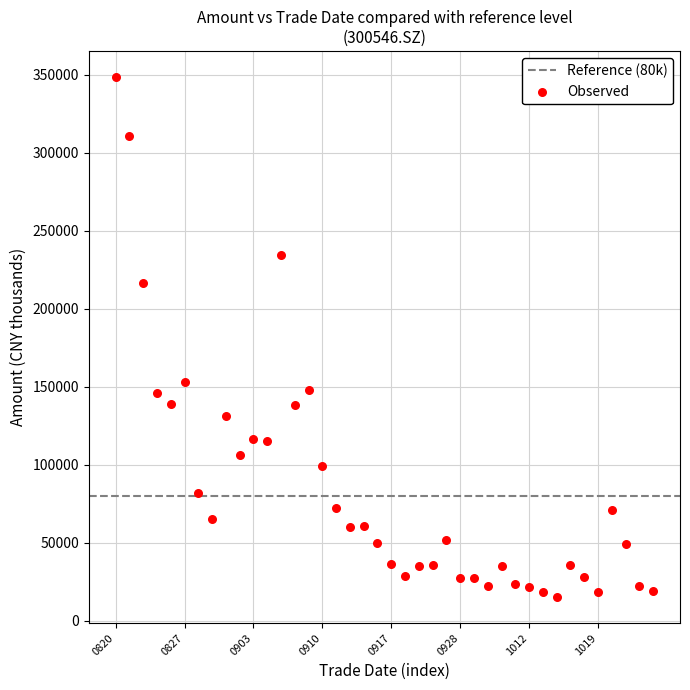

What is the range of Y values (max minus min)?

333626.0